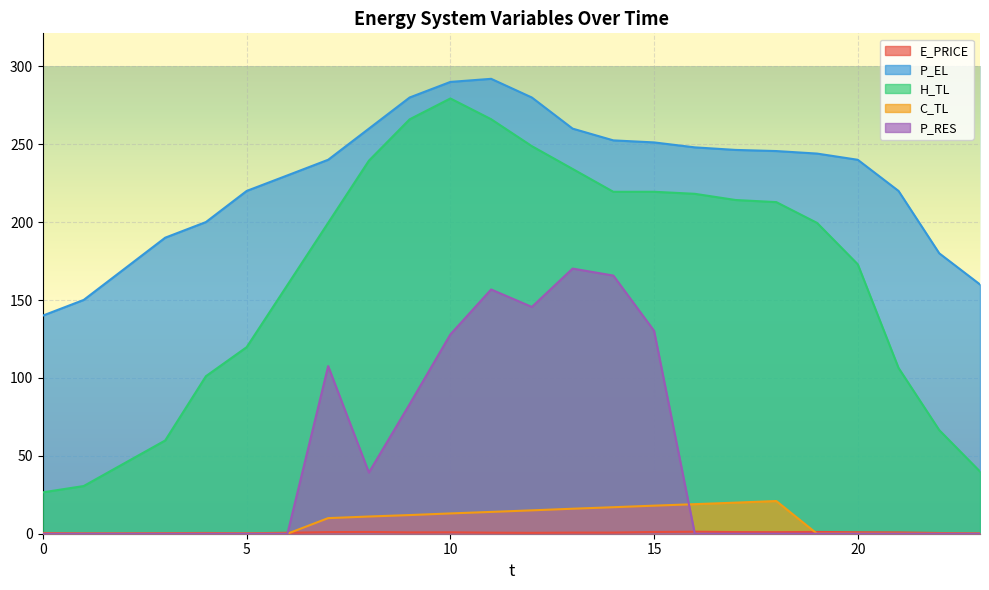

Which has a higher value, 0 or 10?

10